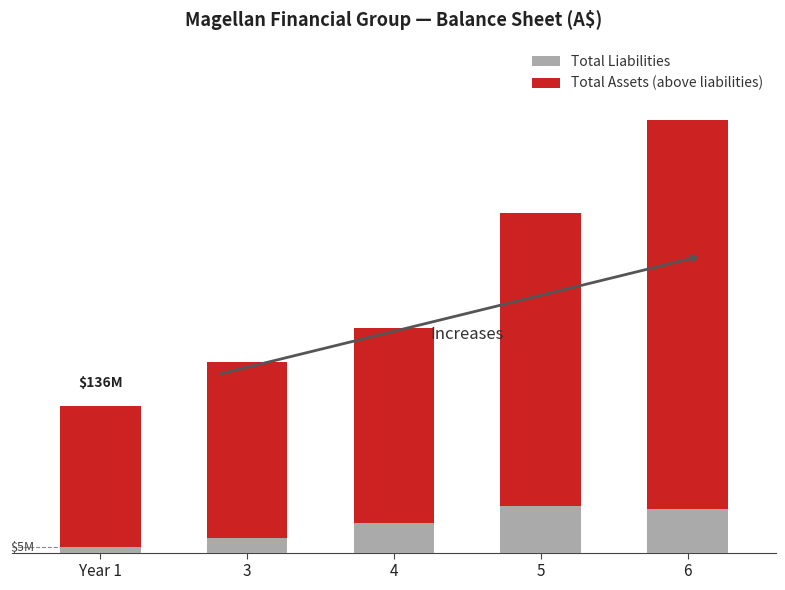

Where does the Total Liabilities series first go above 27526000?

5